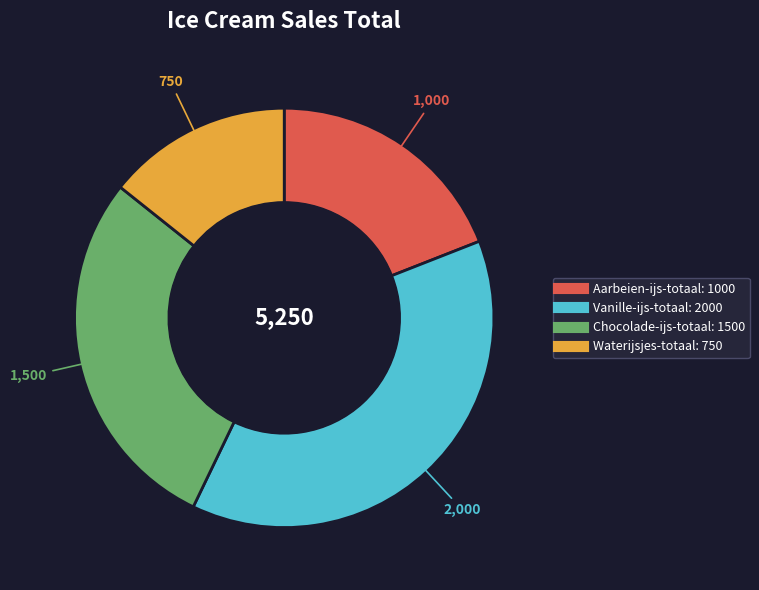

What is the ratio of the value at Aarbeien-ijs-totaal to the value at Vanille-ijs-totaal?

0.5